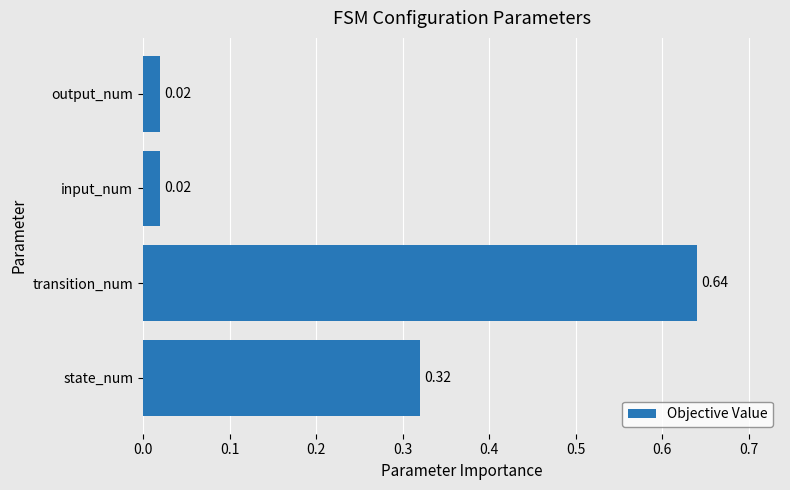

What is the sum of the values at transition_num and state_num?

1.0